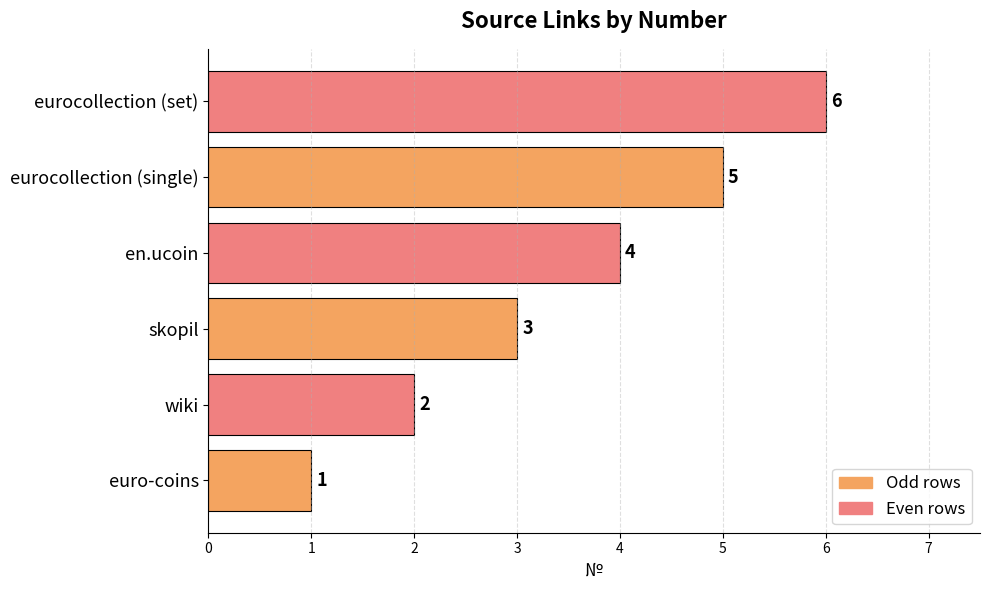

Count the values in the range 2 to 5.

4